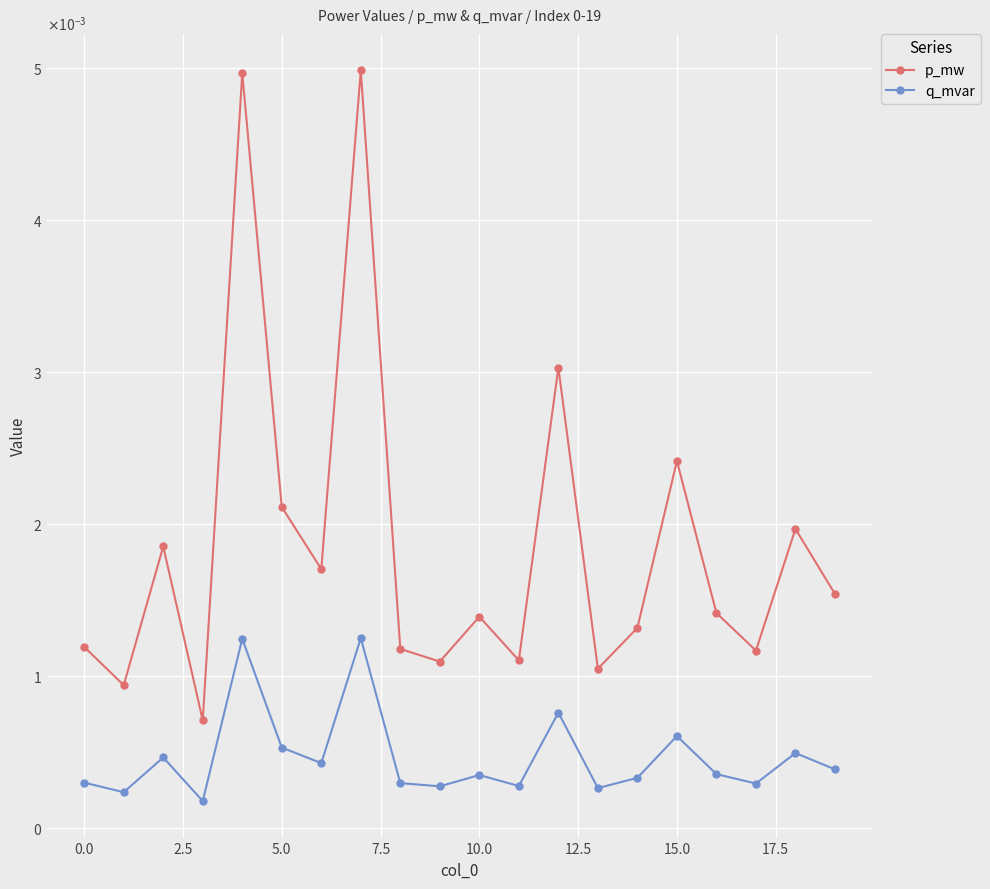

Rank the series by their maximum value, from highest to lowest.

p_mw, q_mvar